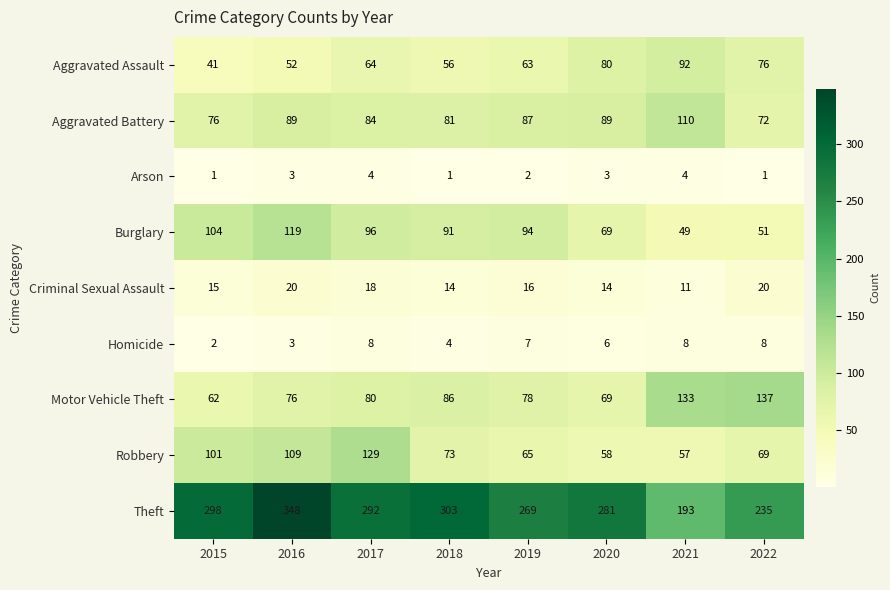

What is the average value of the Theft series?

277